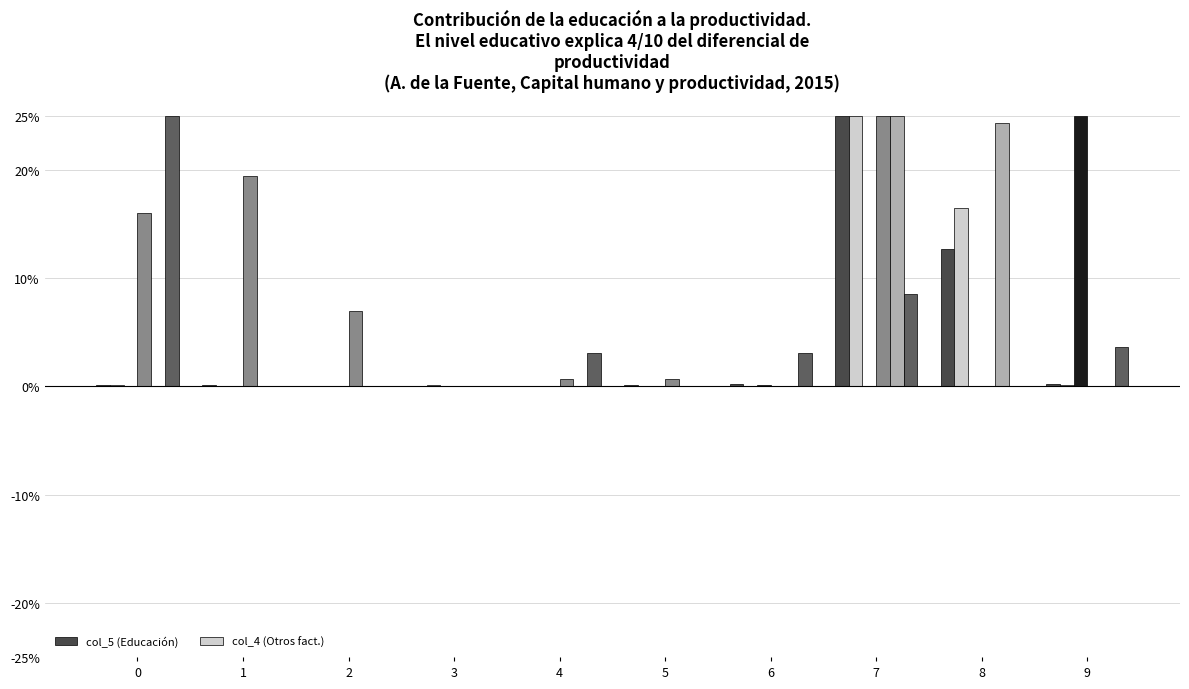

Are the bars horizontal?

No